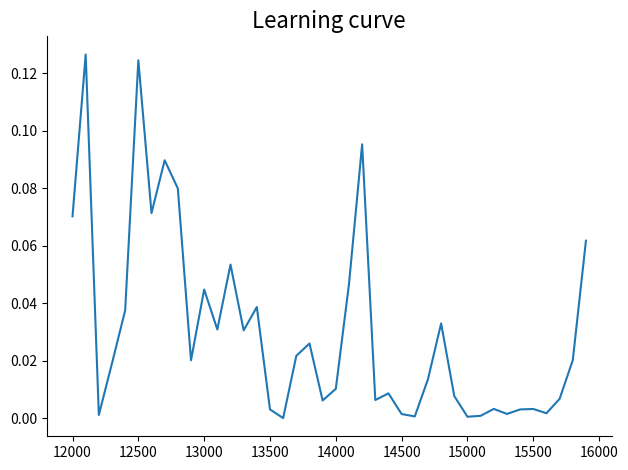

True or false: the data shows 0.0 at 25.

False